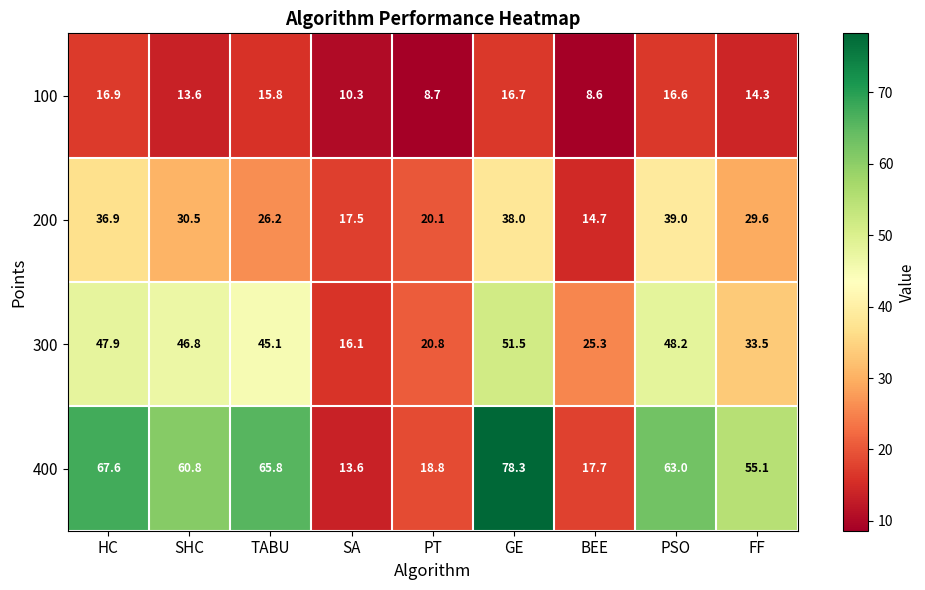

What is the sum of all 100 values?

121.5